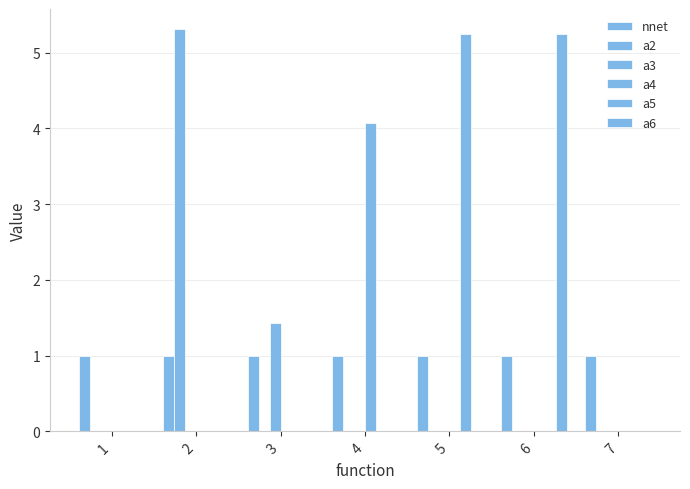

Are the bars horizontal?

No